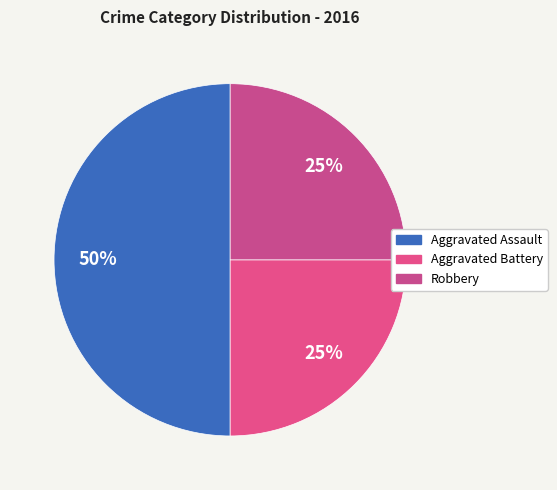

Combined, what portion of the pie is Robbery and Aggravated Battery?

50.0%